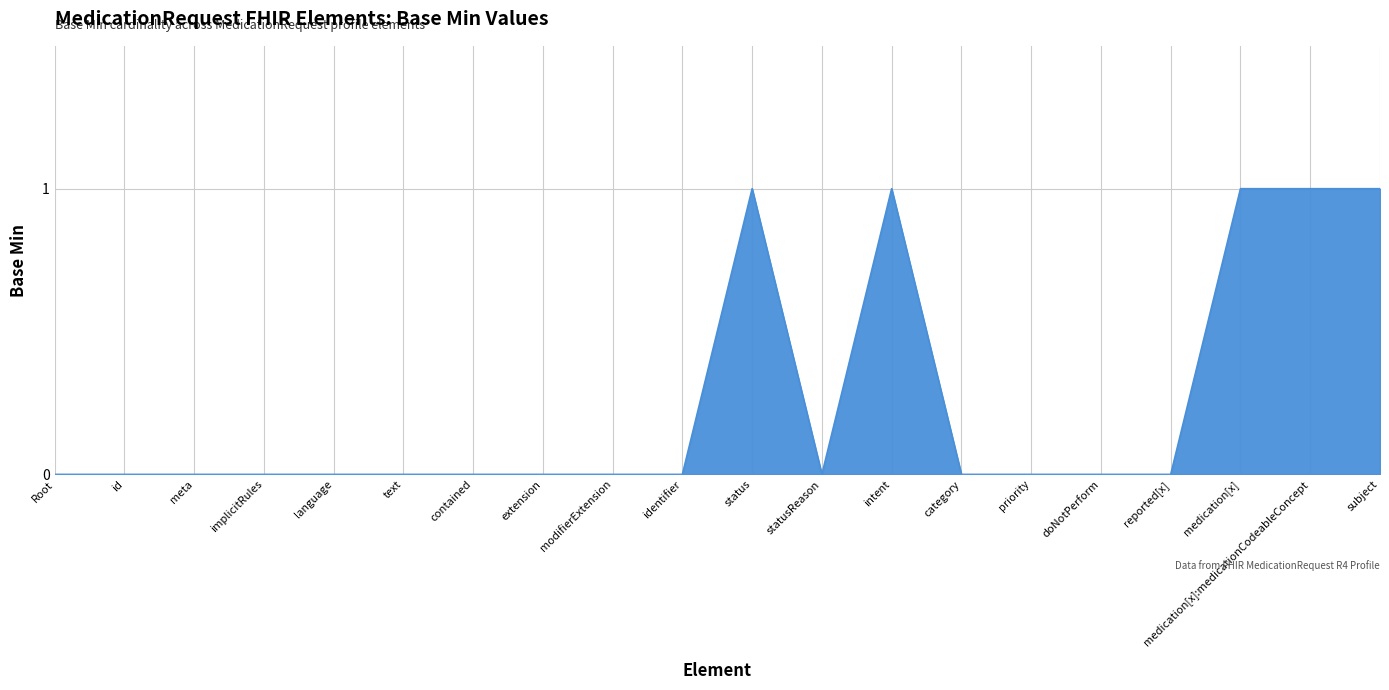

Which has a higher value, category or subject?

subject